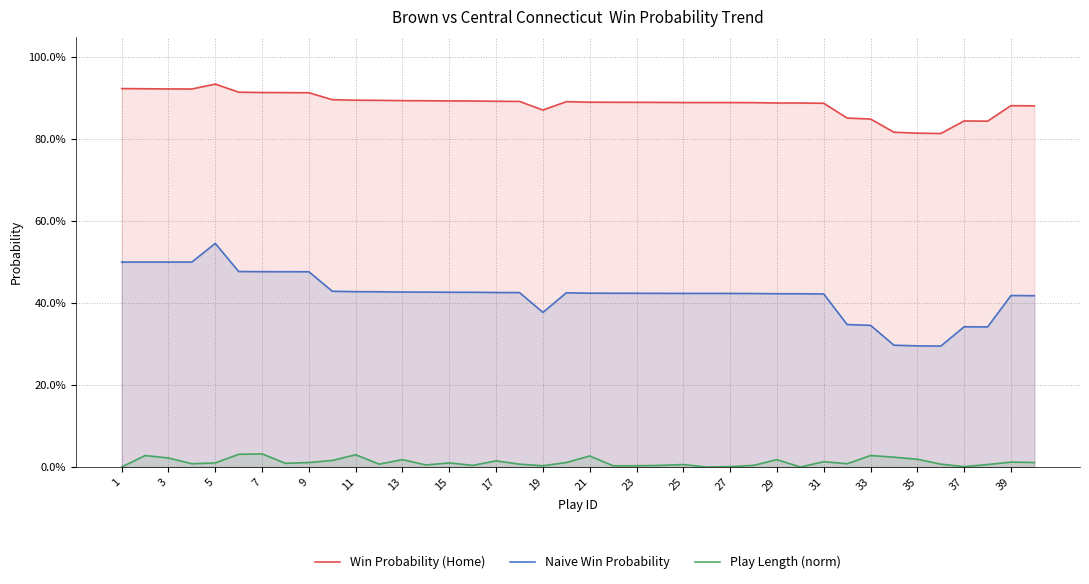

The value of Win Probability (Home) at 3 is 0.2. True or false?

False